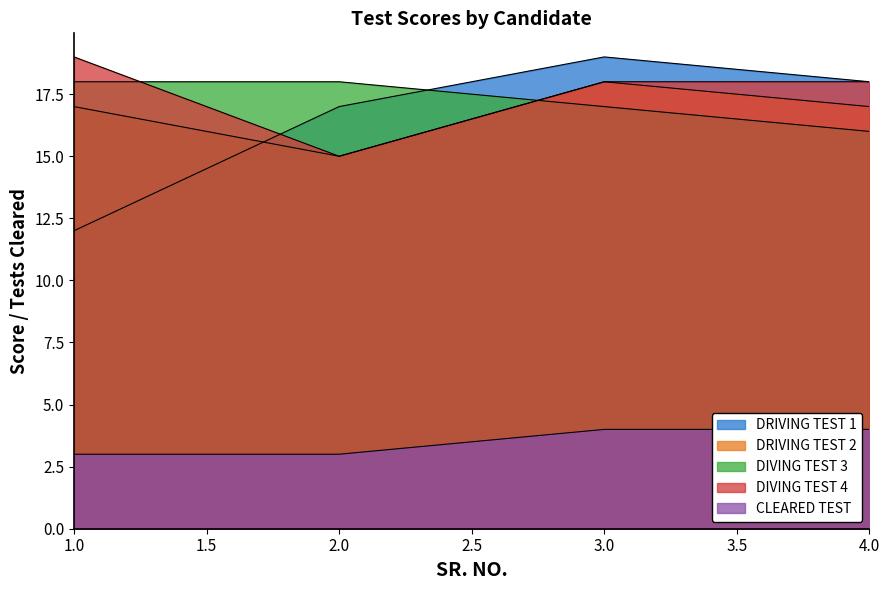

Is it true that DRIVING TEST 1 equals 18 at 4?

True